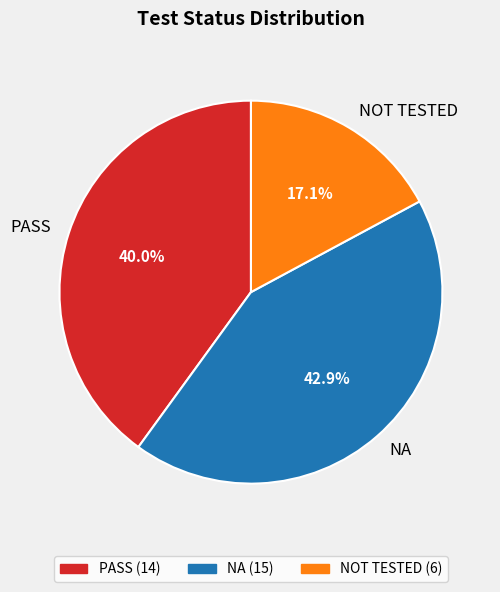

To the nearest percent, what is the average slice percentage?

33%